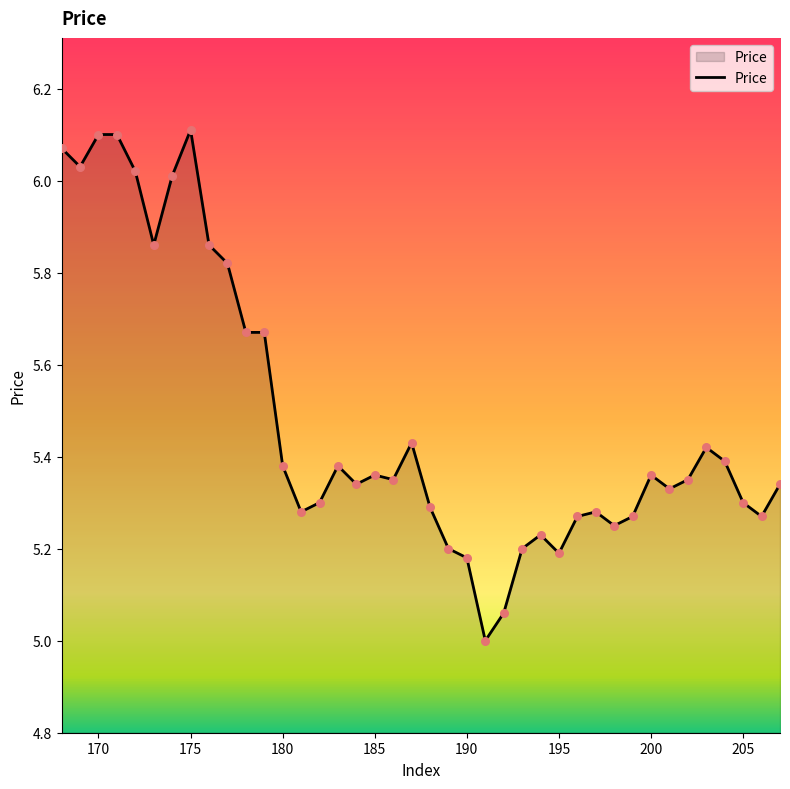

What is the difference between the maximum and minimum values?

1.1